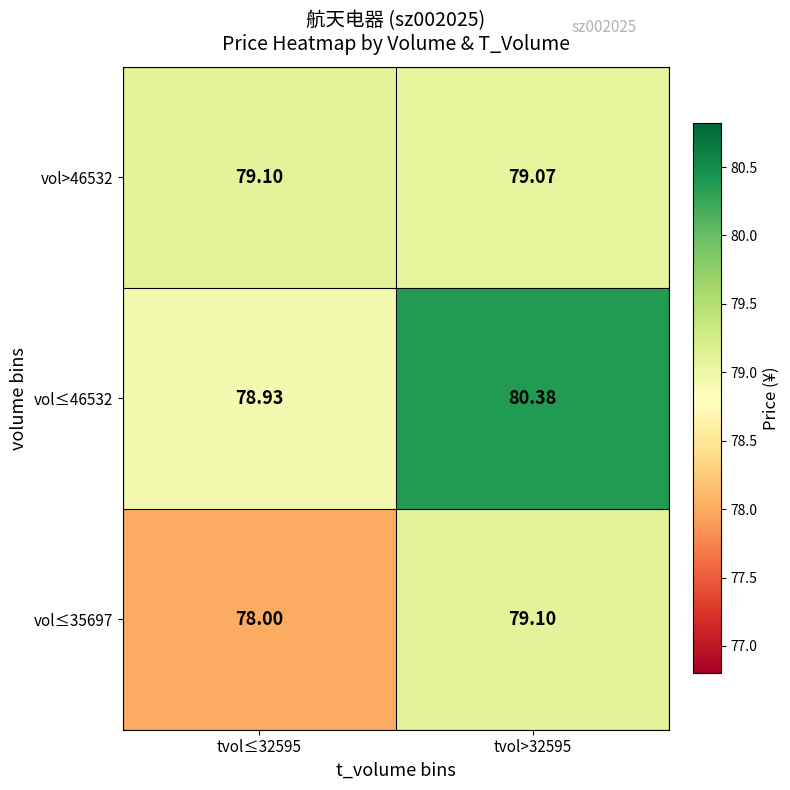

Rank the series by their maximum value, from lowest to highest.

vol≤35697, vol>46532, vol≤46532